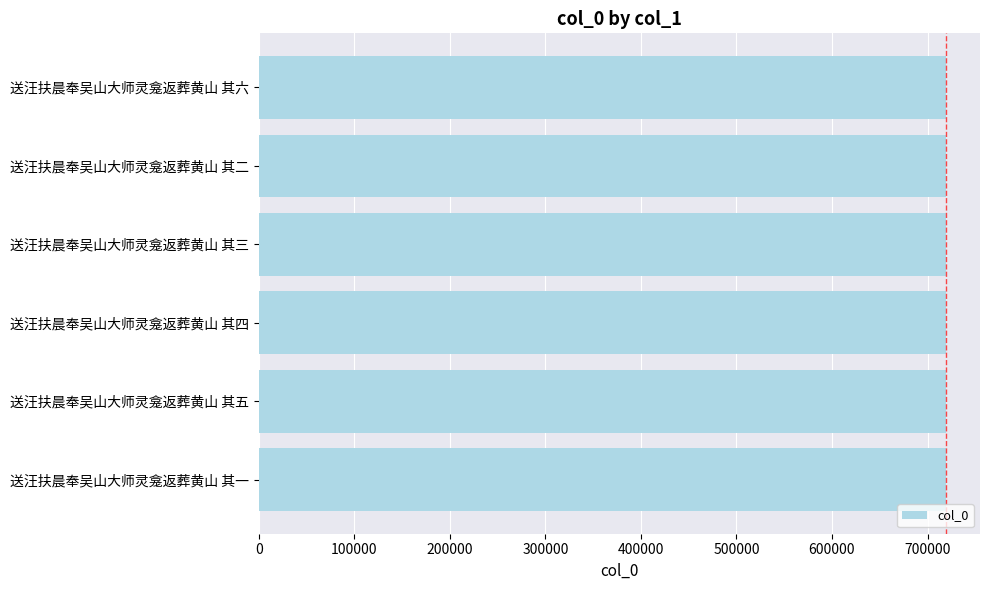

How many series are shown in this chart?

1